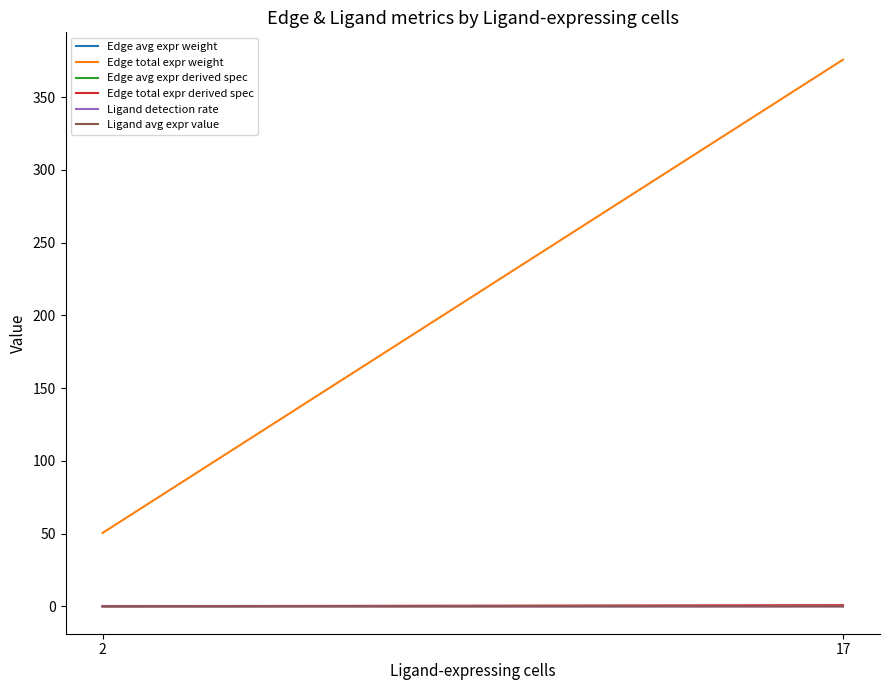

Is this an area chart (filled region under the line)?

No